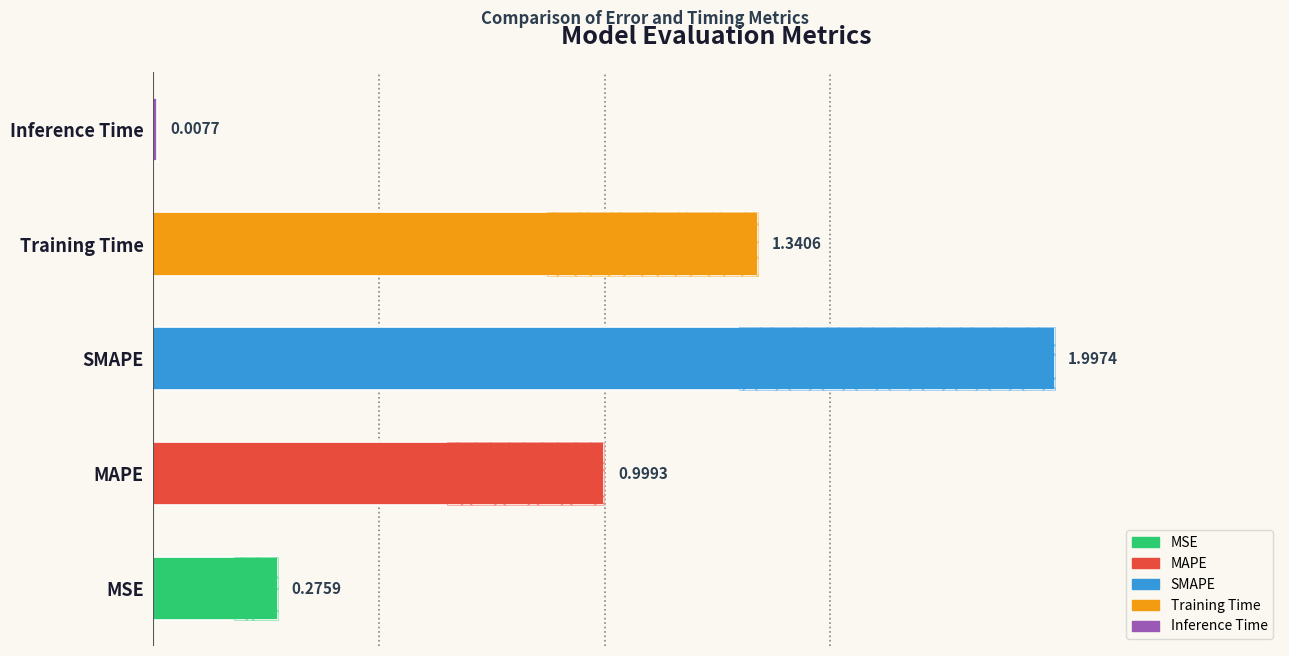

List the labels in order of value, smallest first.

Inference Time, MSE, MAPE, Training Time, SMAPE